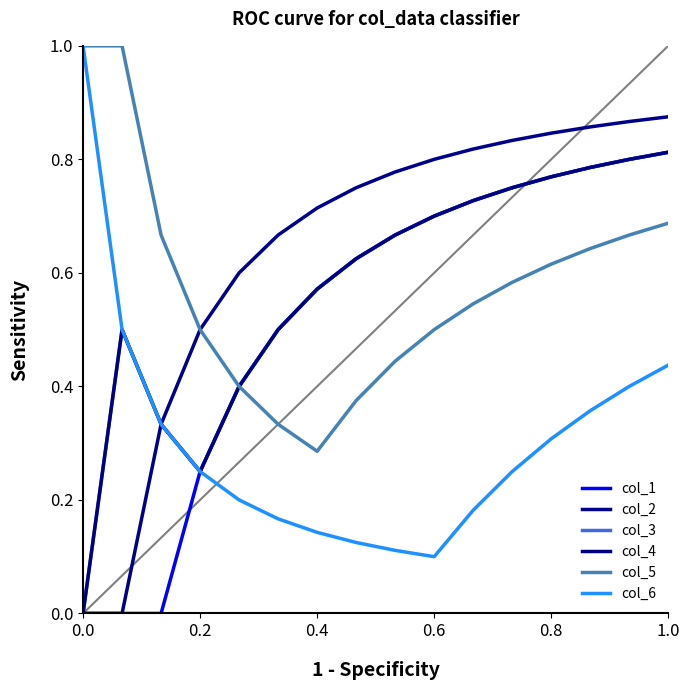

Does the chart display data point markers on the line(s)?

No